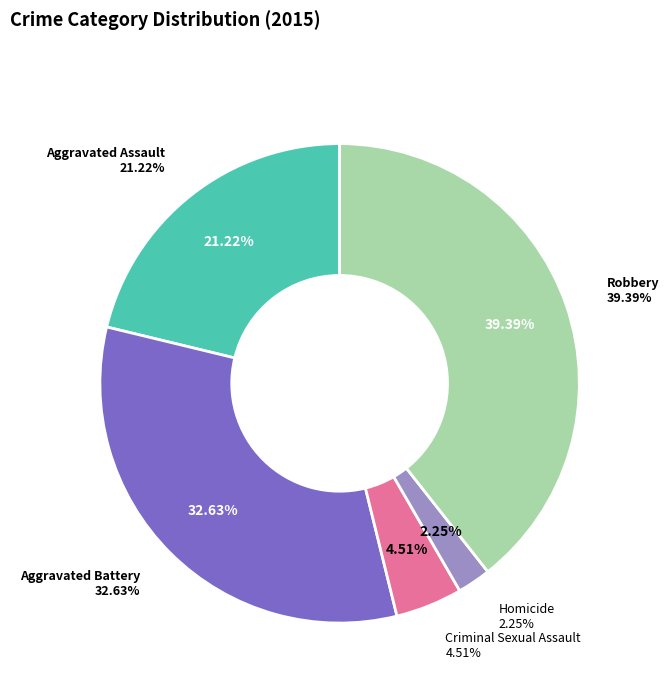

Do Aggravated Battery and Robbery together represent more than half of the pie?

Yes